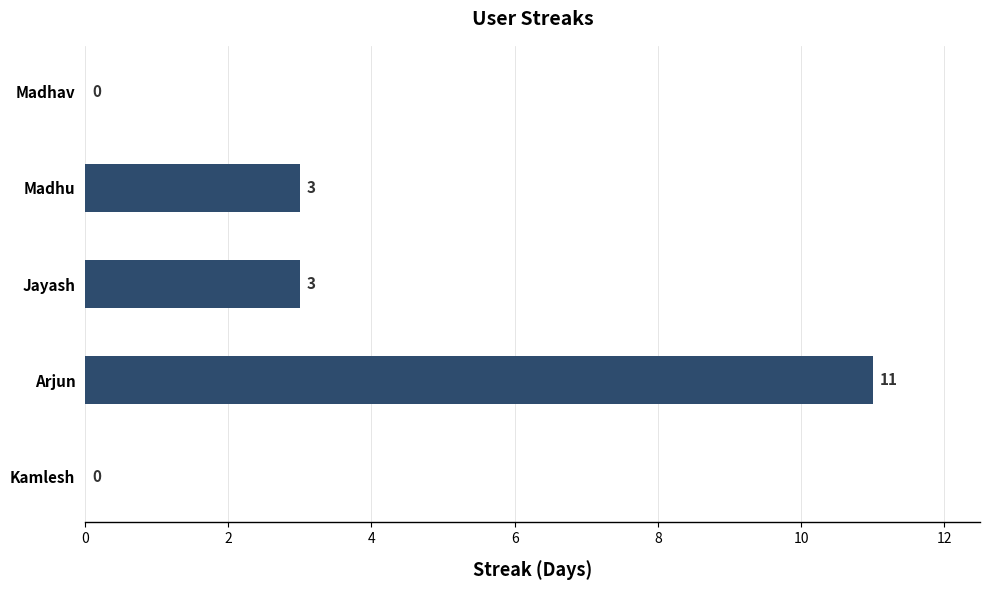

How many values are between 0 and 3?

4